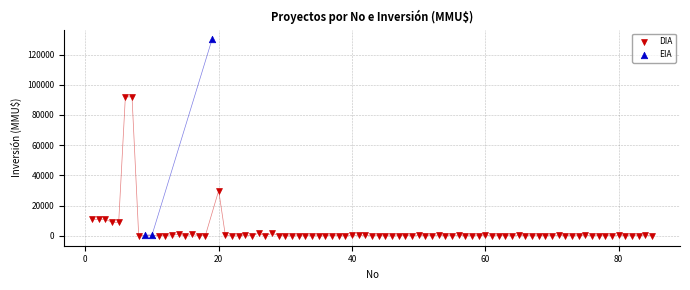

Which series has the widest spread of Y values?

EIA